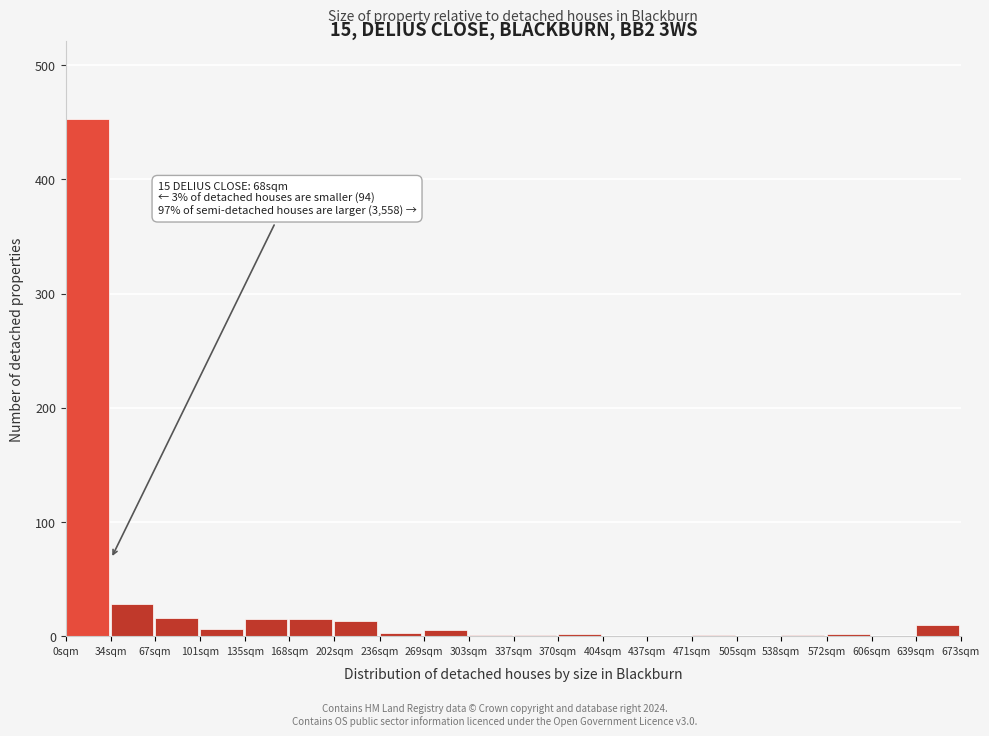

What is the maximum value shown in the chart?

453